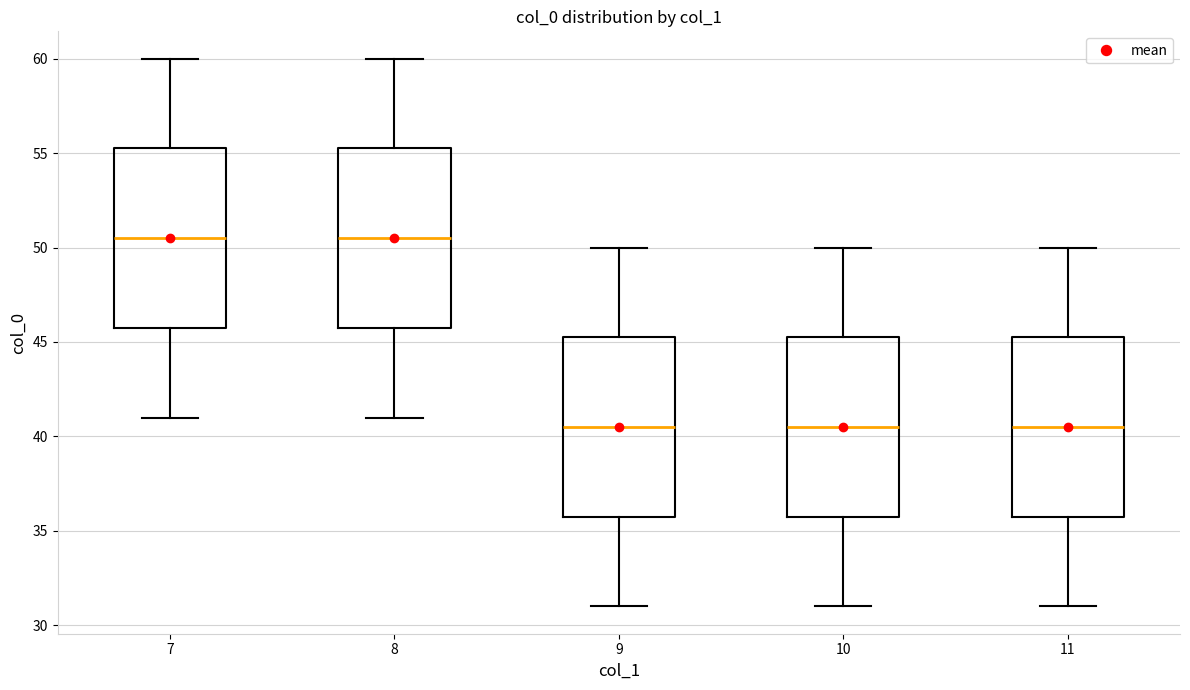

Reading left to right, transcribe this box plot: for each box, give where its median line is, the range the box spans, and where its two whiskers end, as read against the y-axis. The values are not printed on the chart, so give them approximately, as read against the axis.

7: median 50.5, box 46.0 to 55.5, whiskers 41.0 to 60.0
8: median 50.5, box 46.0 to 55.5, whiskers 41.0 to 60.0
9: median 40.5, box 36.0 to 45.5, whiskers 31.0 to 50.0
10: median 40.5, box 36.0 to 45.5, whiskers 31.0 to 50.0
11: median 40.5, box 36.0 to 45.5, whiskers 31.0 to 50.0